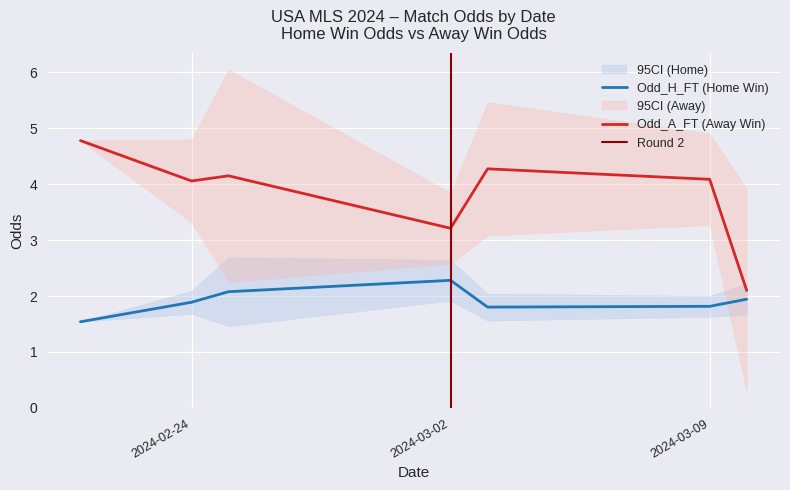

The value of Odd_H_FT (Home Win) at 2024-02-24 is 1.2. True or false?

False